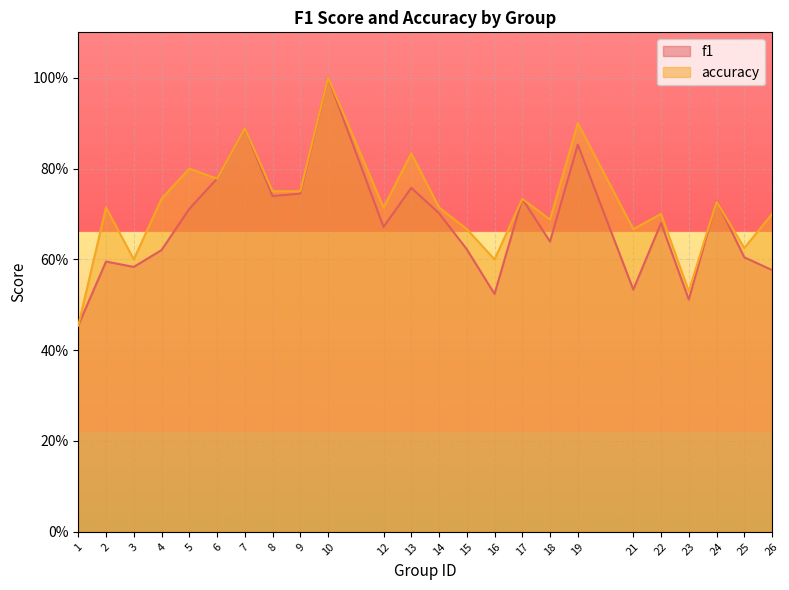

At which category does the chart reach its minimum across all series?

1